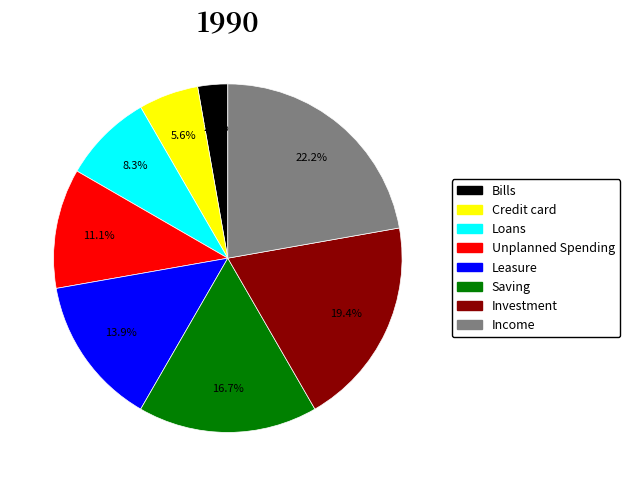

Is there any slice that represents more than half of the pie?

No